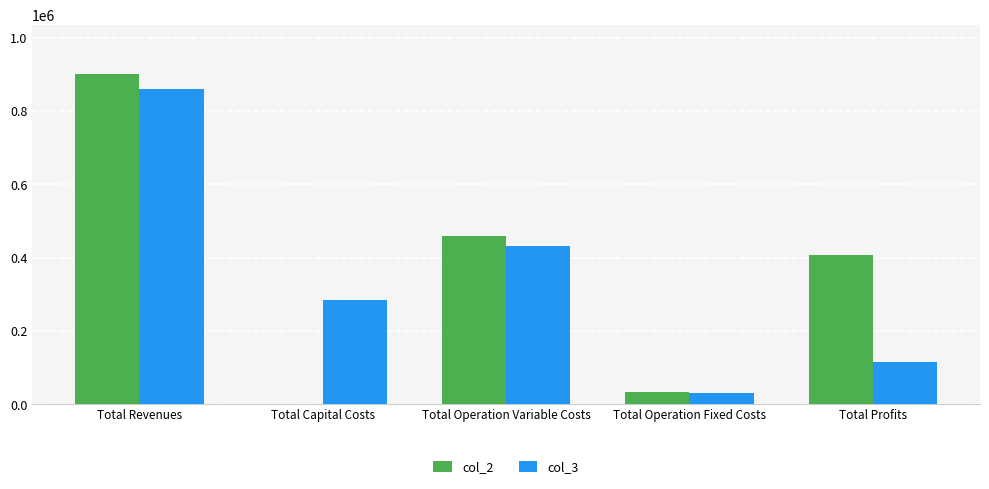

What is the greatest value displayed?

900268.0